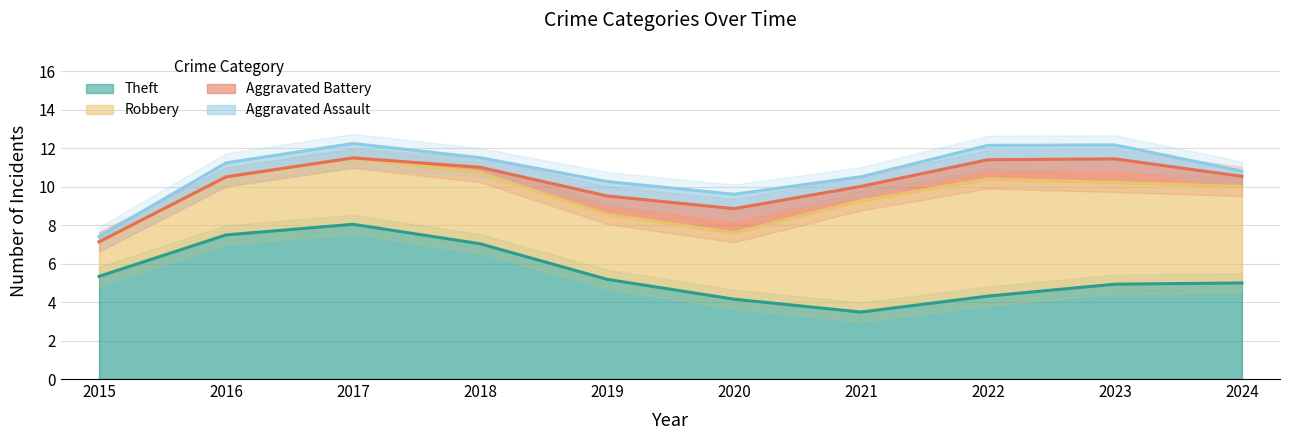

How many data points in Robbery are above 4?

4